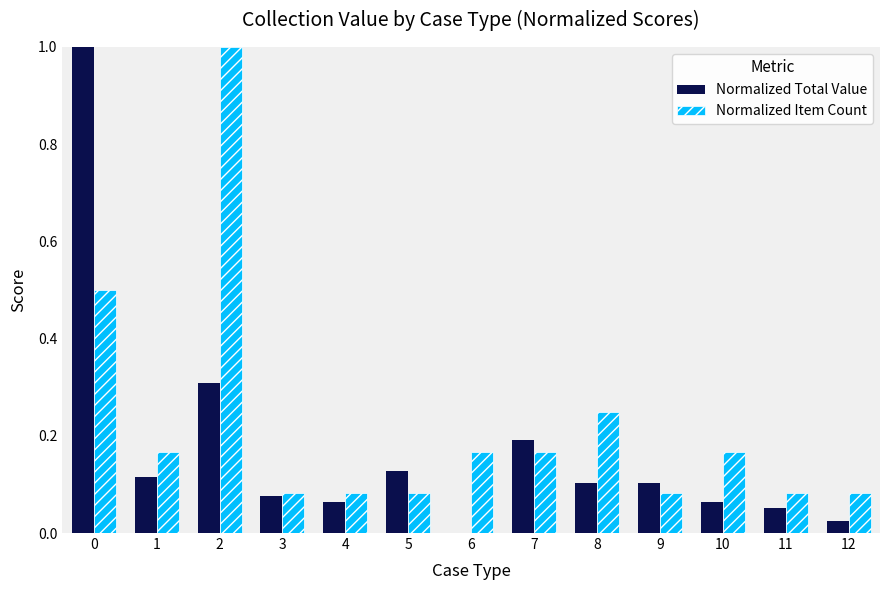

Which series has the largest total across all categories?

Normalized Item Count